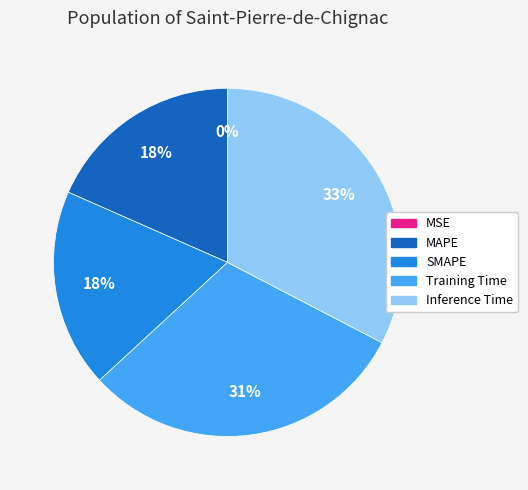

Is there a majority slice in this chart?

No